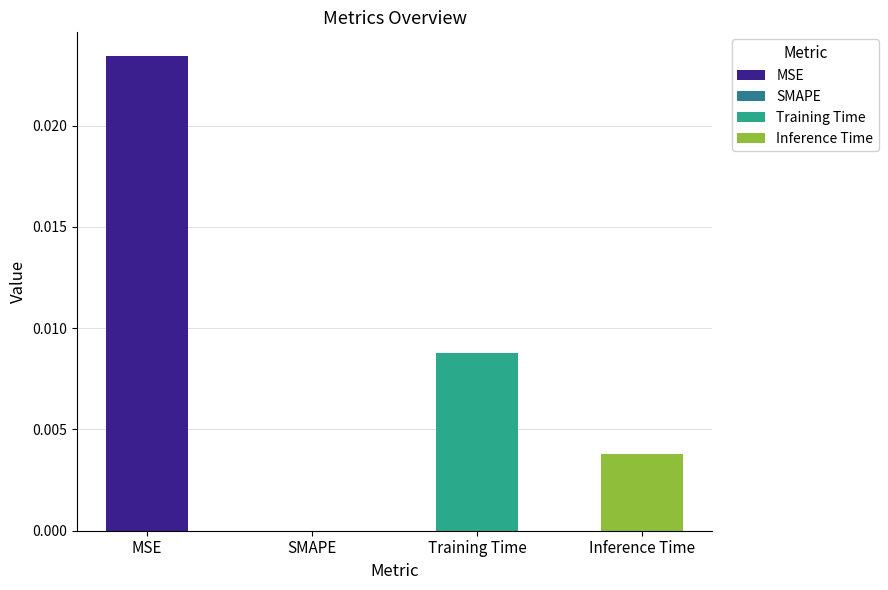

What is the label of the 4th bar from the right?

MSE